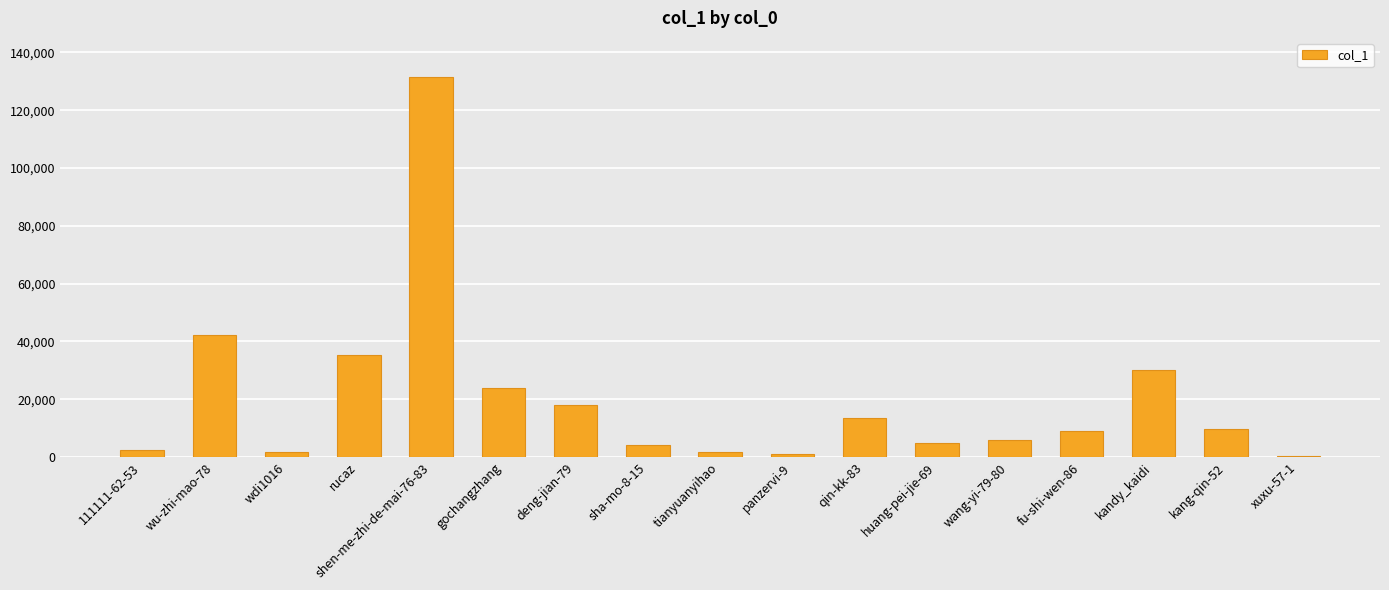

What is the greatest value displayed?

131356